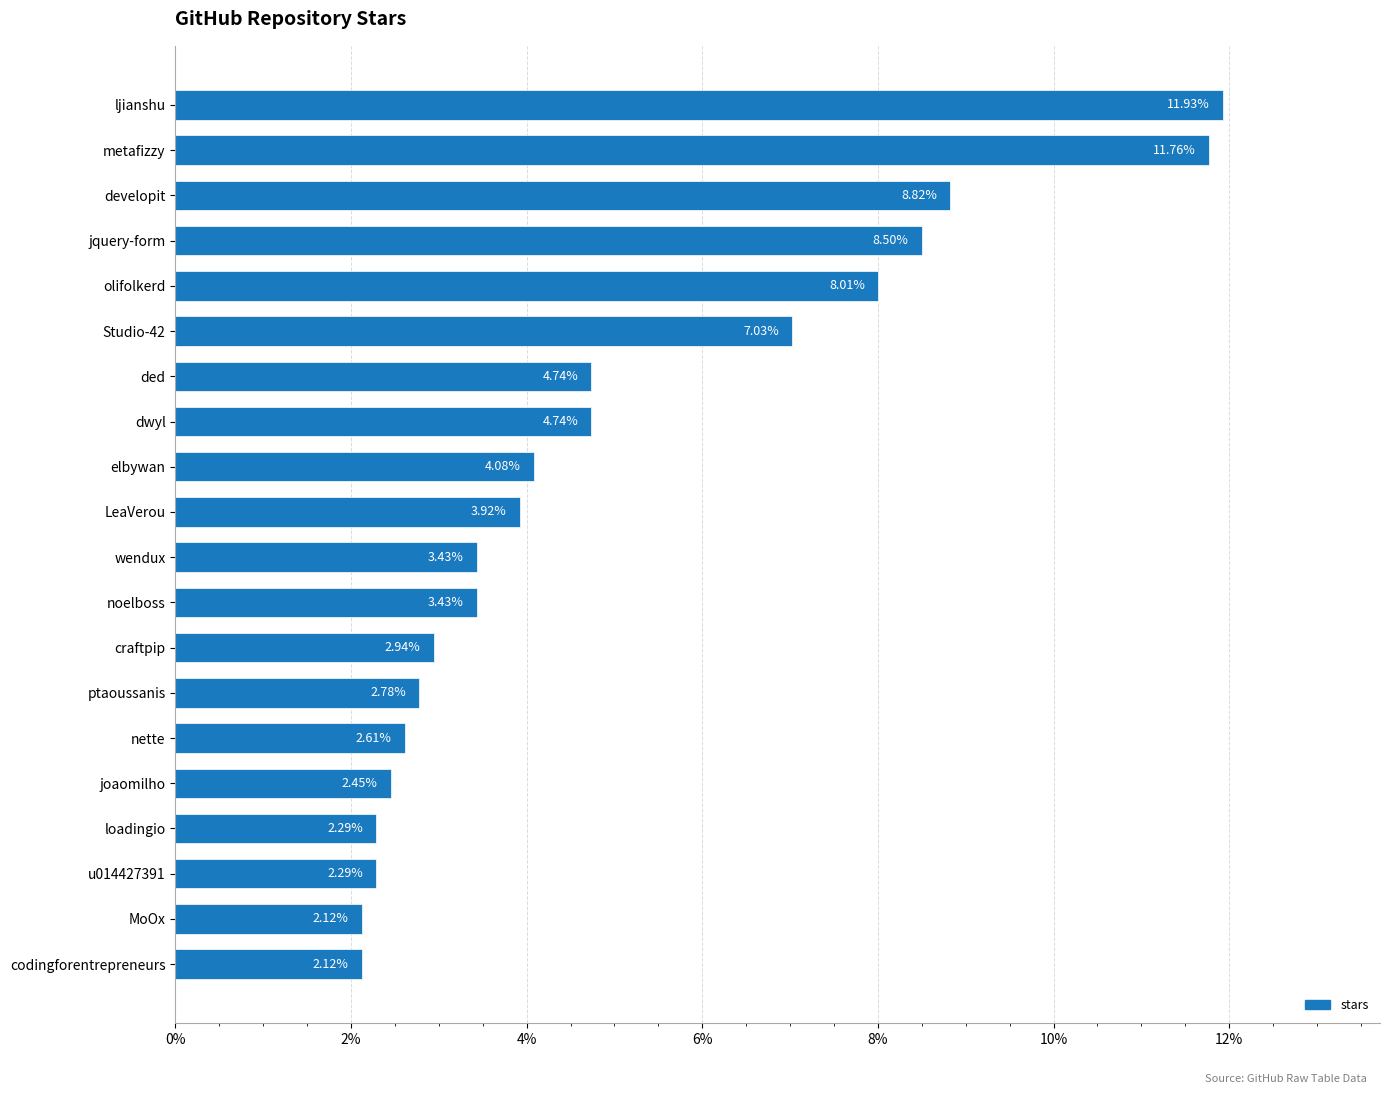

What is the change in value from ded to LeaVerou?

-0.8